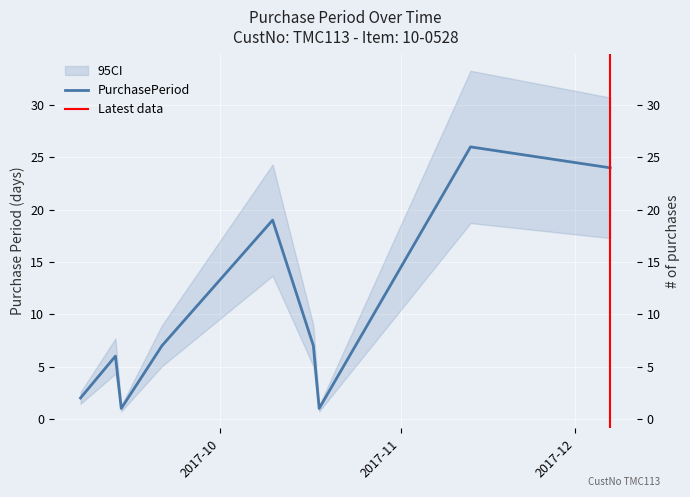

Which category has the highest value across all series?

2017-11-13